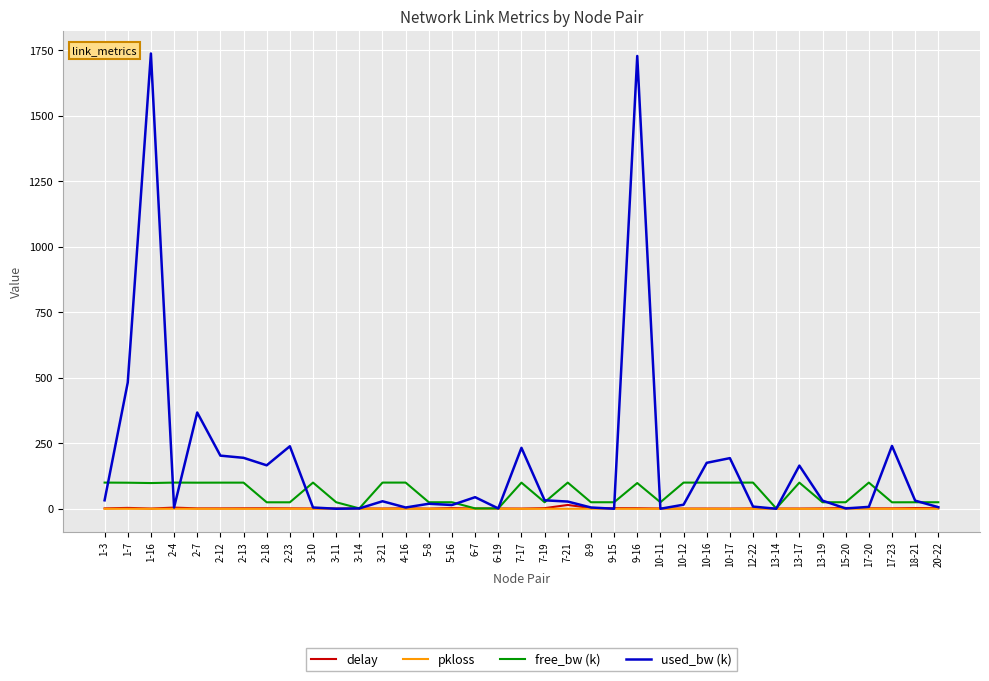

Which series has the largest total across all categories?

used_bw (k)